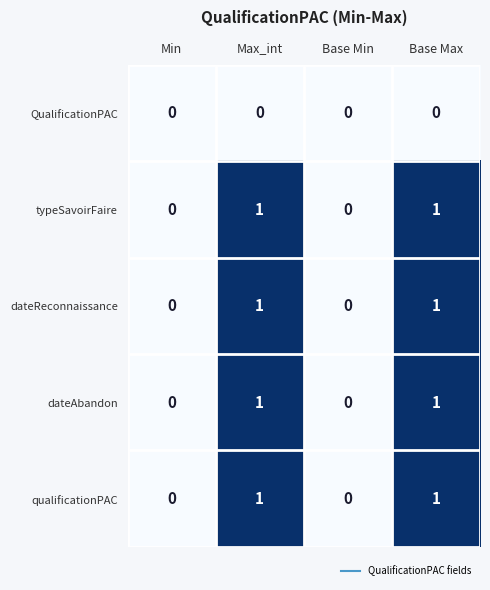

Count the number of data series in this chart.

5